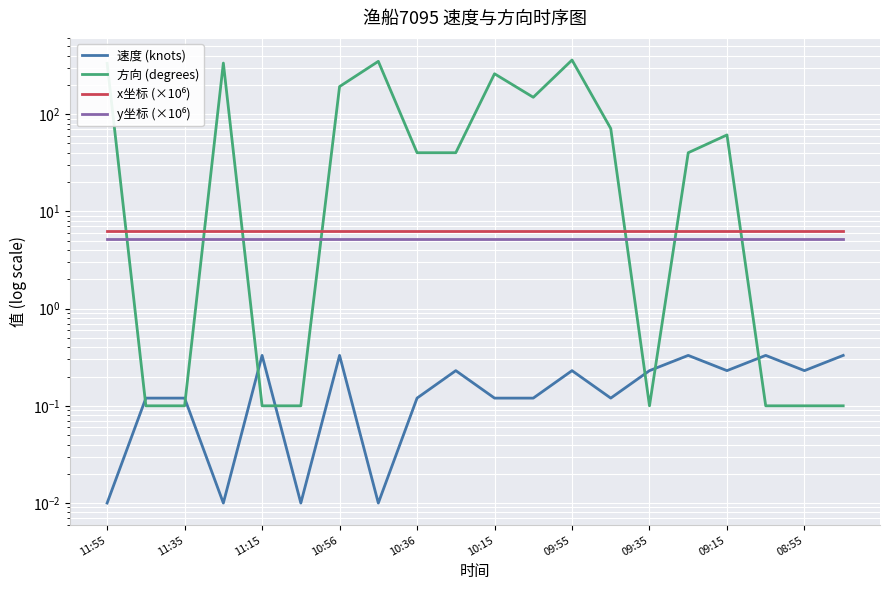

What position from the right is 09:55?

8